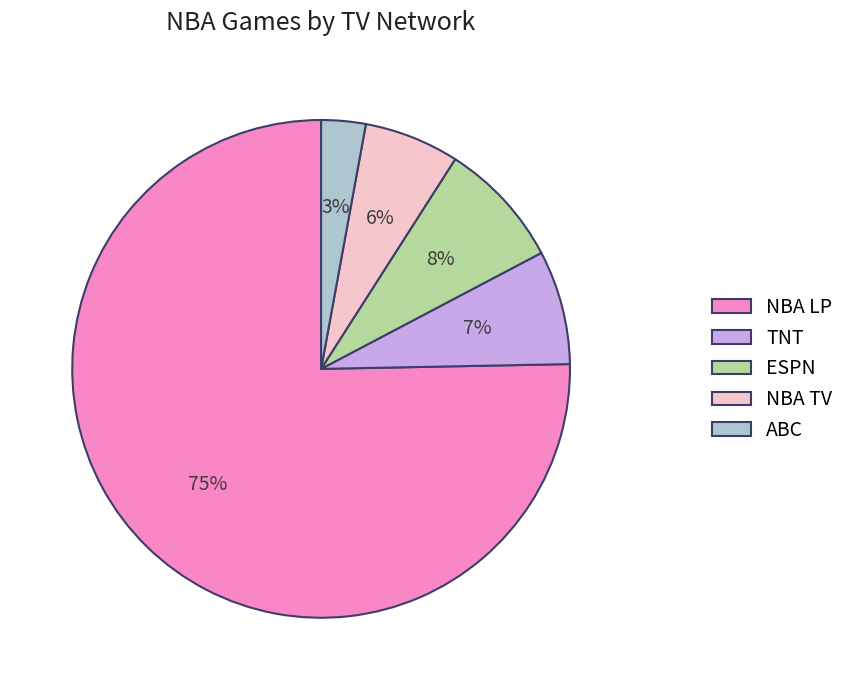

To the nearest percent, what portion does TNT represent?

7%